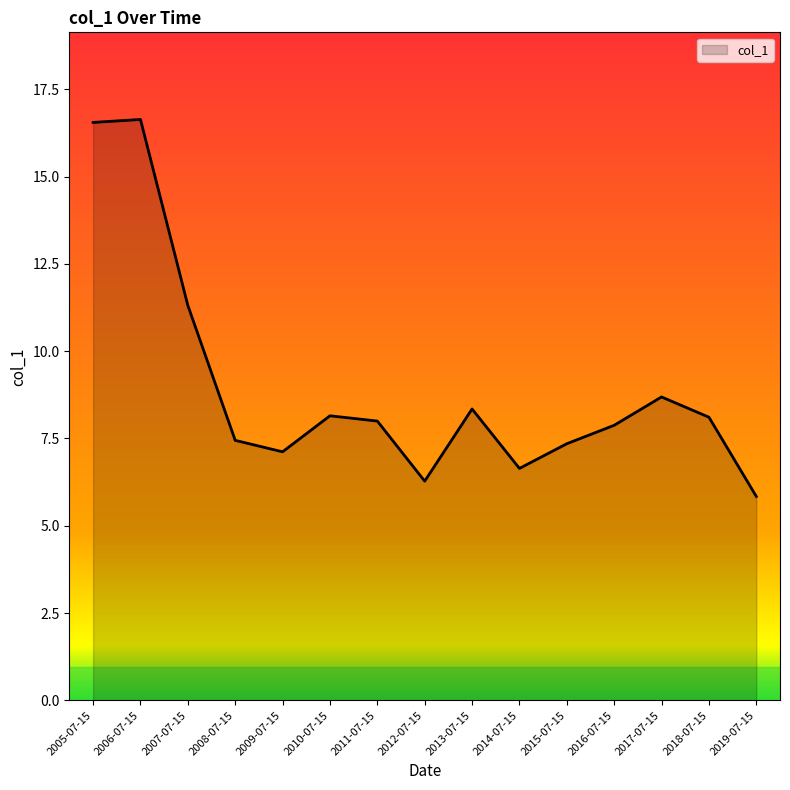

How many interior local valleys (lower than both neighbors) does the data have?

3